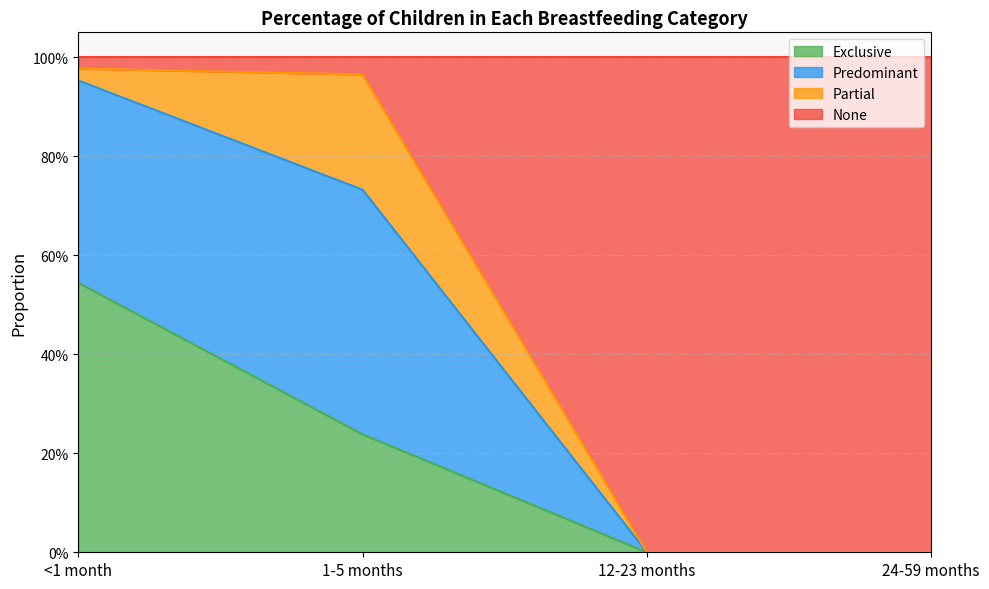

What are all the series names shown in the legend?

Exclusive, Predominant, Partial, None